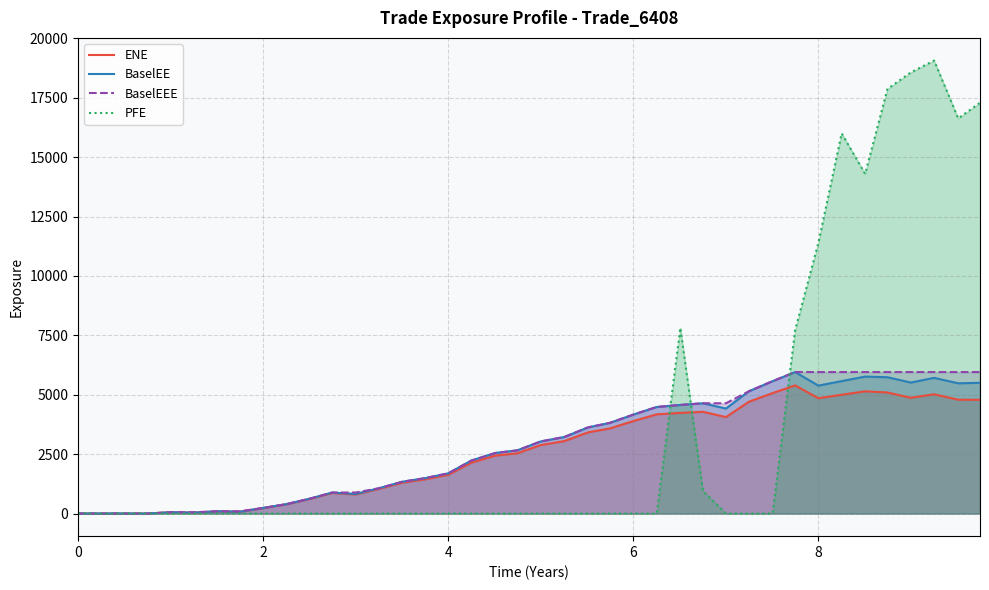

What is the average value of the ENE series?

2599.0